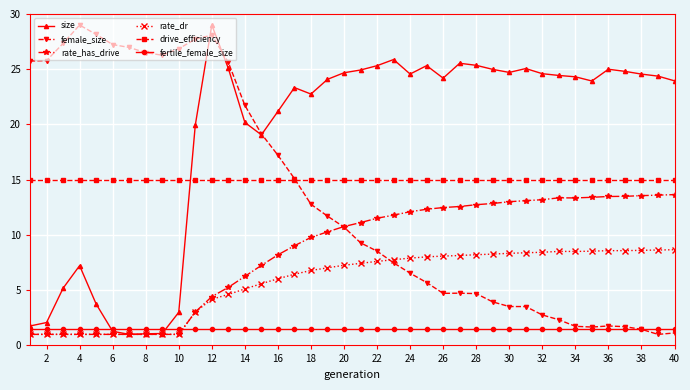

What is the value of the fertile_female_size point at the 25th from the left?

1.5